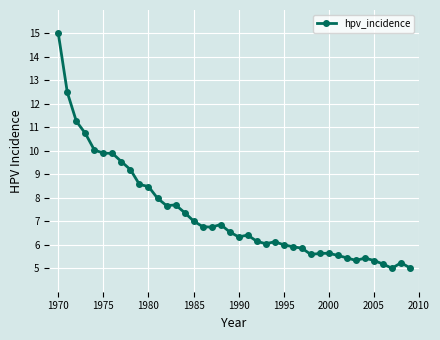

What is the difference between the maximum and minimum values?

10.0